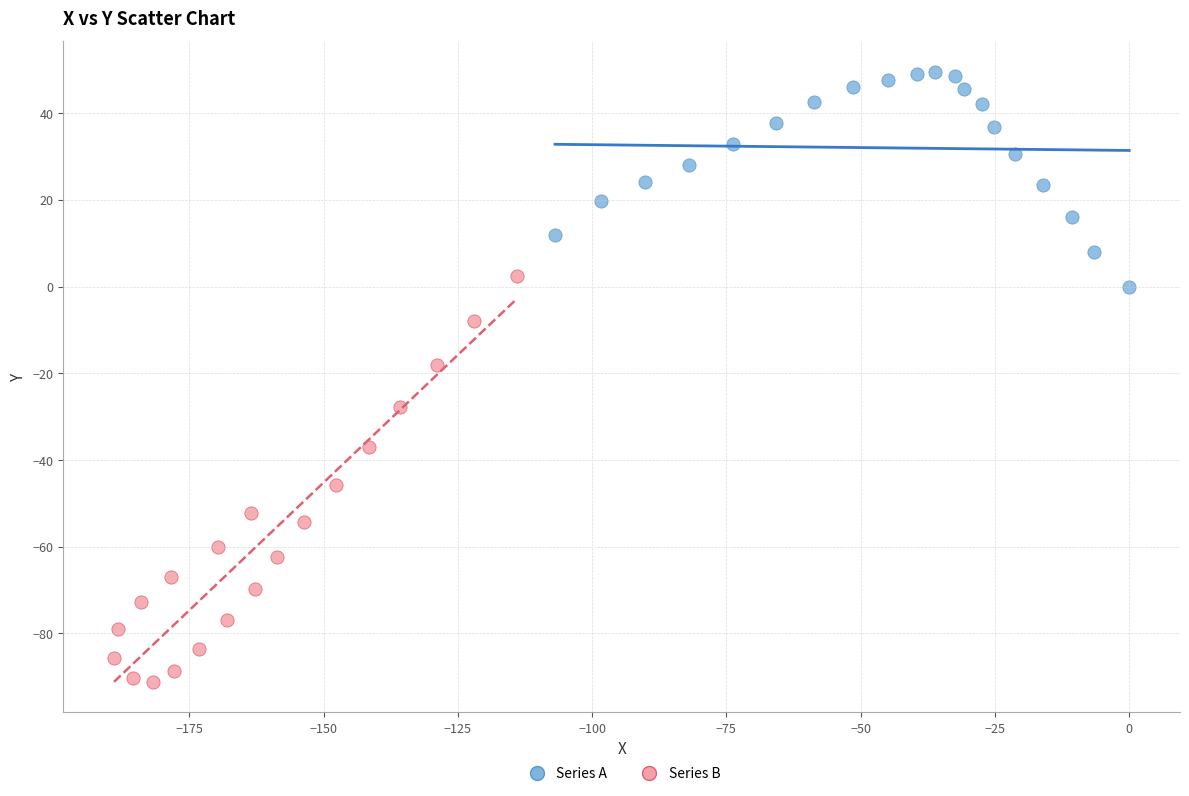

Which series reaches the maximum Y coordinate?

Series A